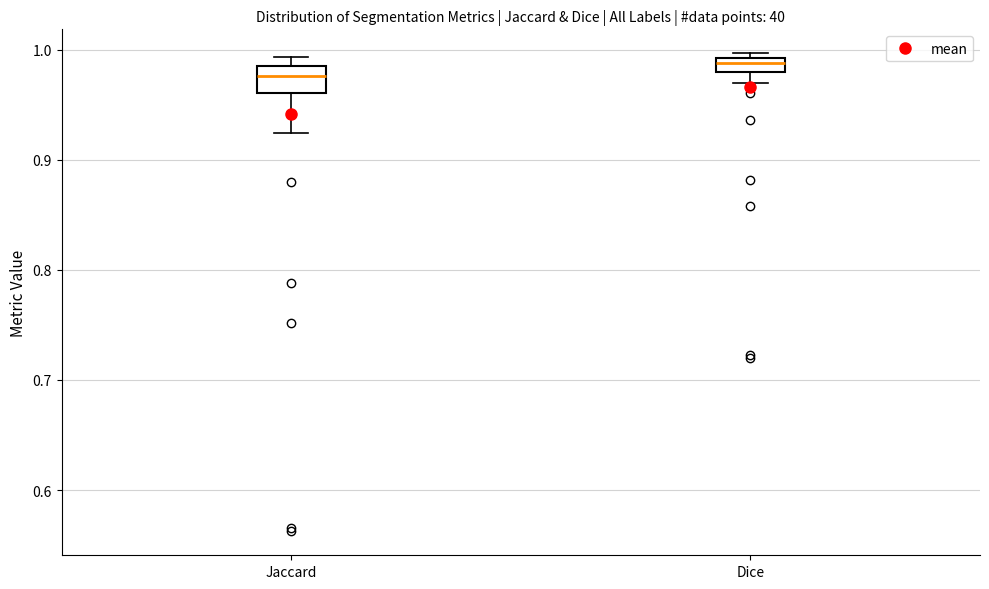

Where does the lower whisker of the box for Jaccard end on the y-axis? The values are not printed on the chart, so give them approximately, as read against the axis.

0.92